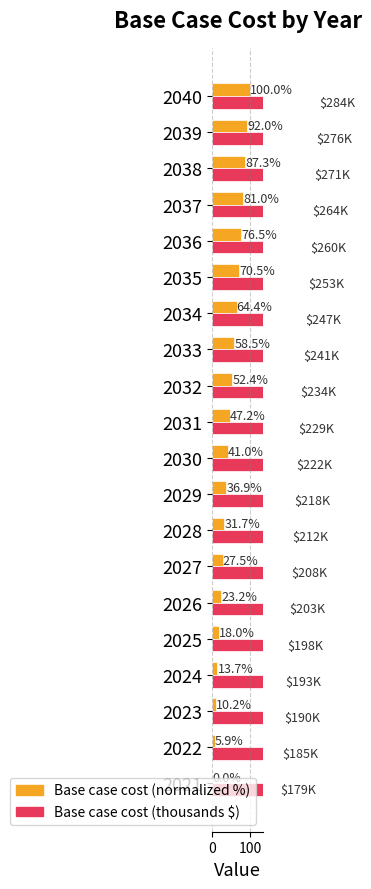

The Base case cost (normalized %) series shows 127.7 at 2037. True or false?

False